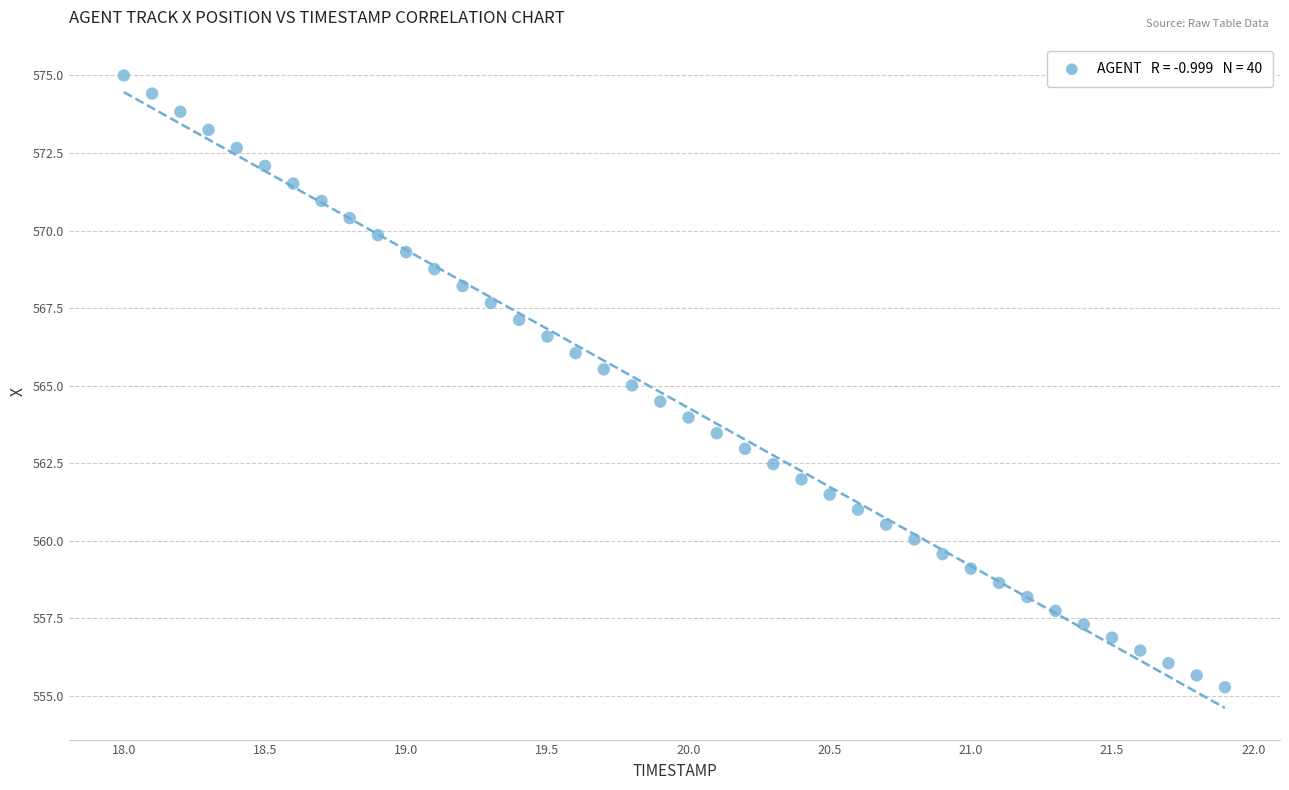

What is the range of Y values (max minus min)?

19.7